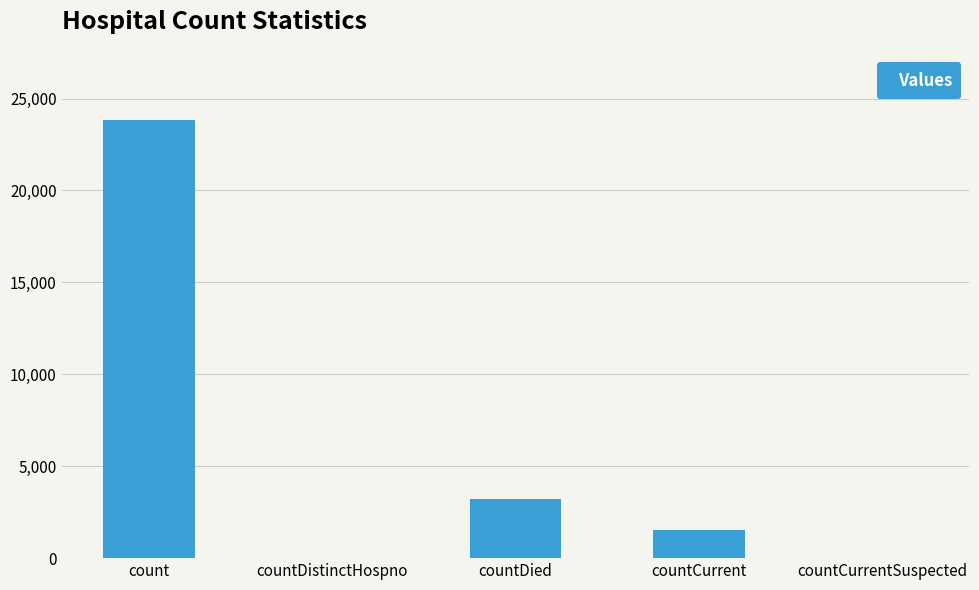

Reading left to right, list all the values displayed in this chart.

23848	0	3216	1530	0